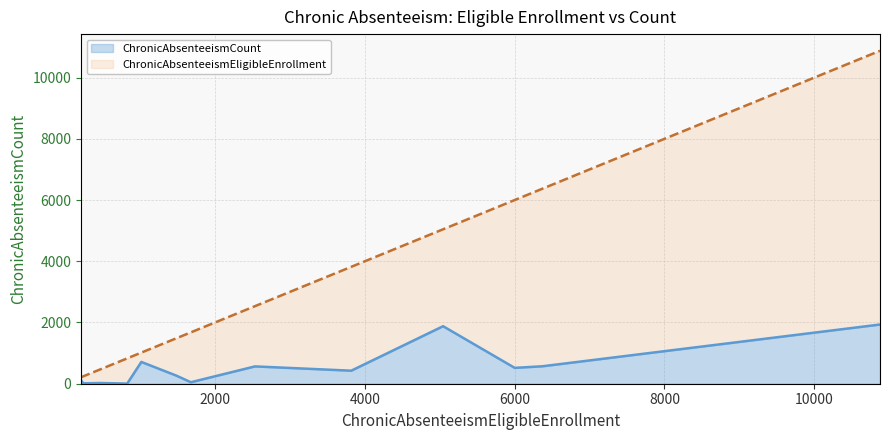

How many interior local valleys does the ChronicAbsenteeismCount series have?

3